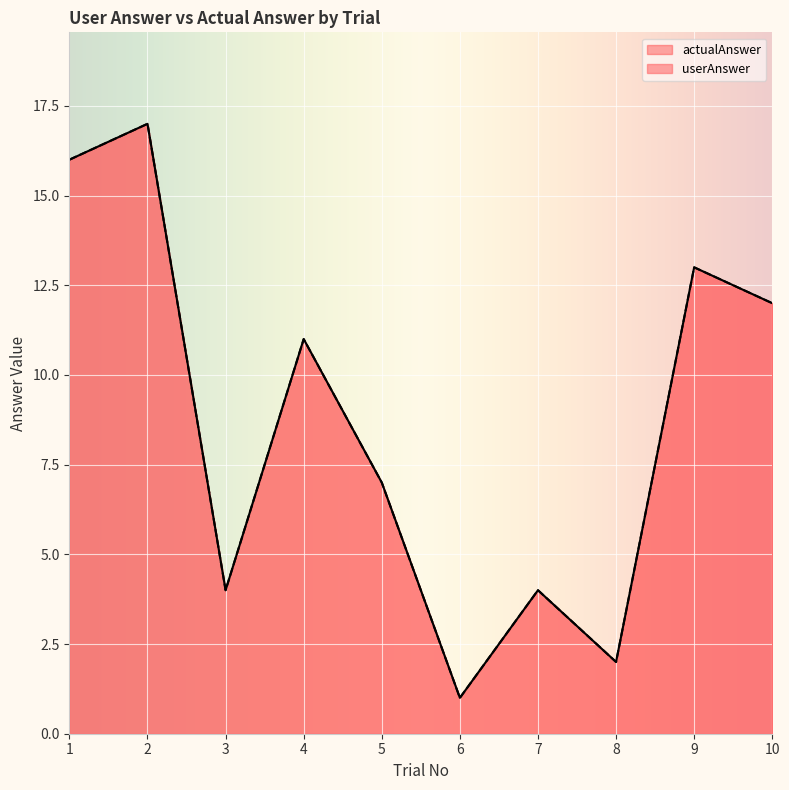

Between 3 and 10, which series saw the biggest shift?

userAnswer